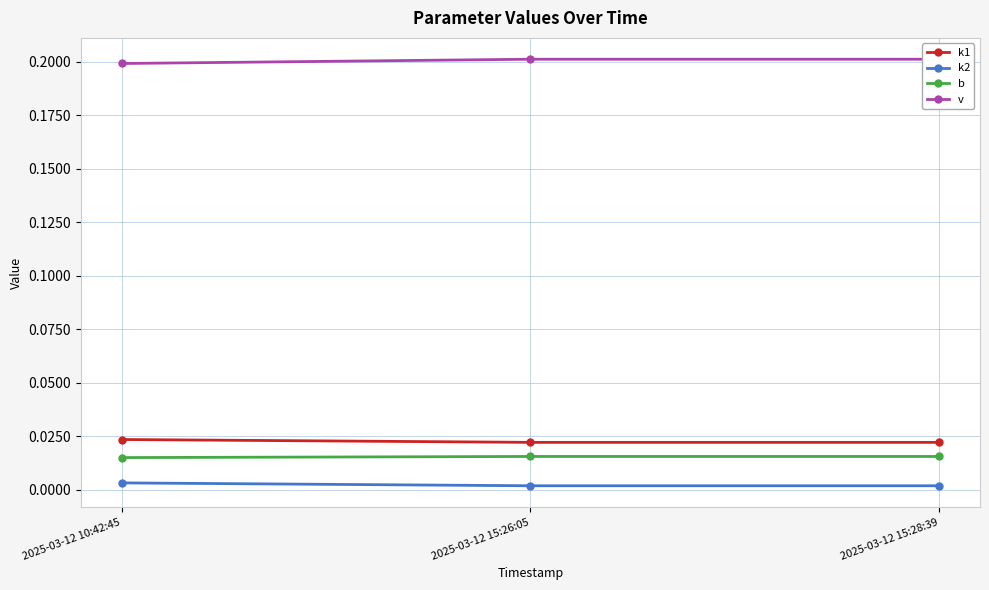

How many series are shown in this chart?

4